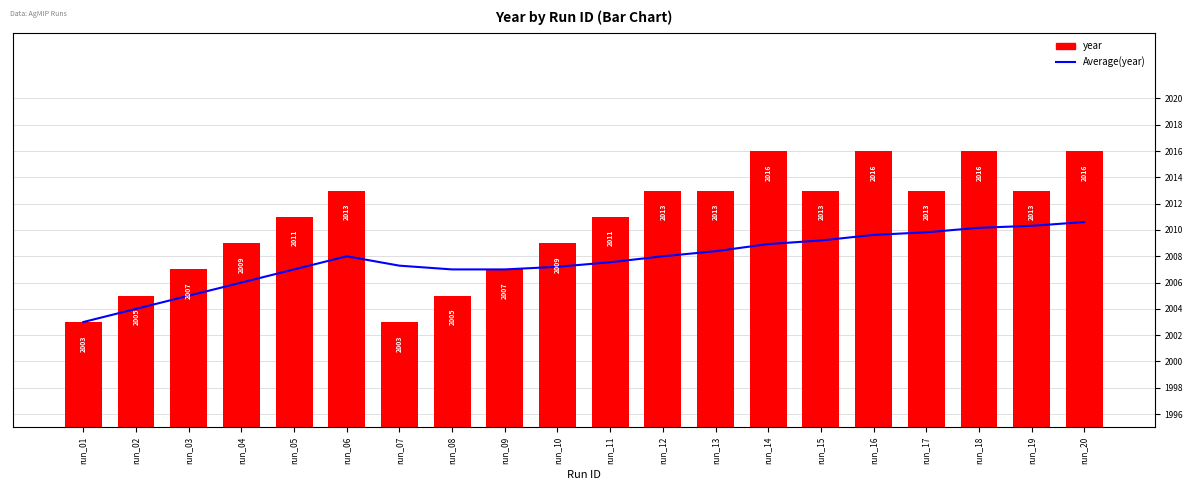

What is the smallest value displayed?

2003.0